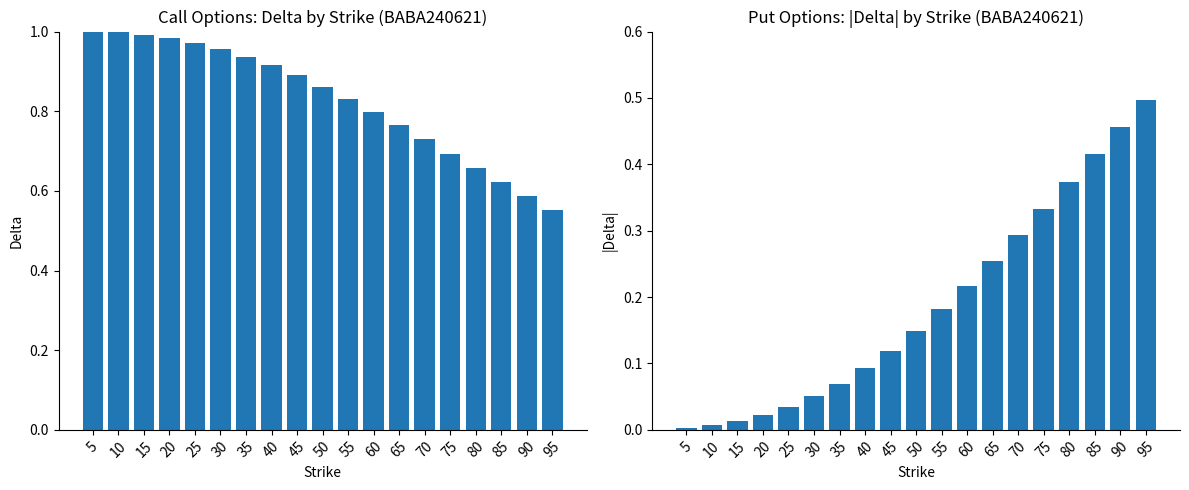

What is the approximate value of delta_P at 35?

0.1